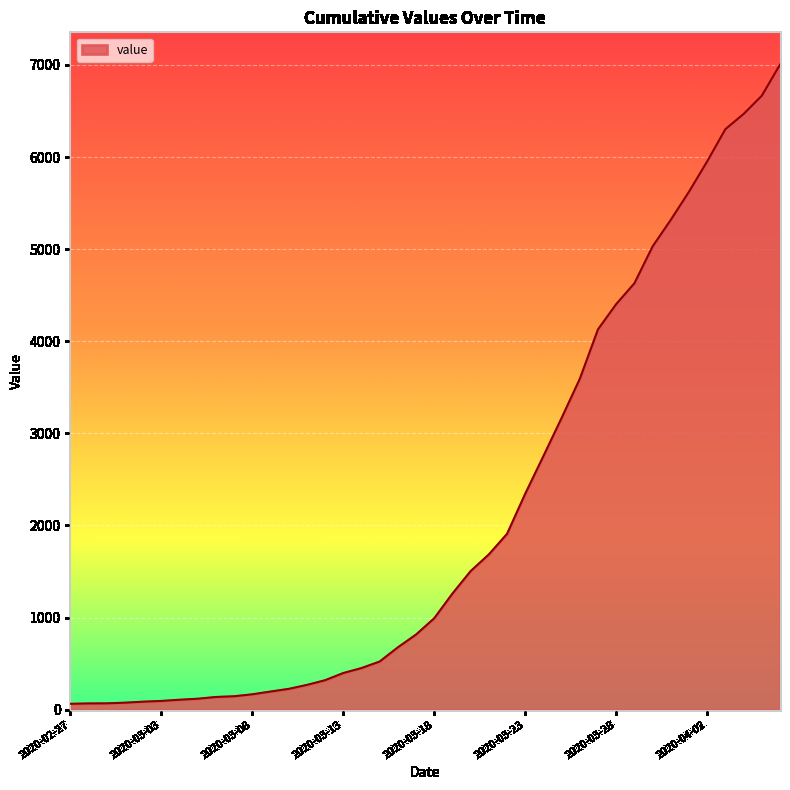

What is the greatest value displayed?

7004